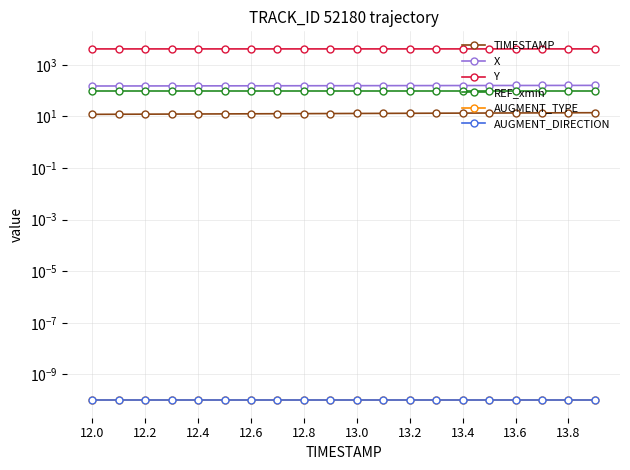

True or false: AUGMENT_DIRECTION has a value of 0.0 at 12.6.

False